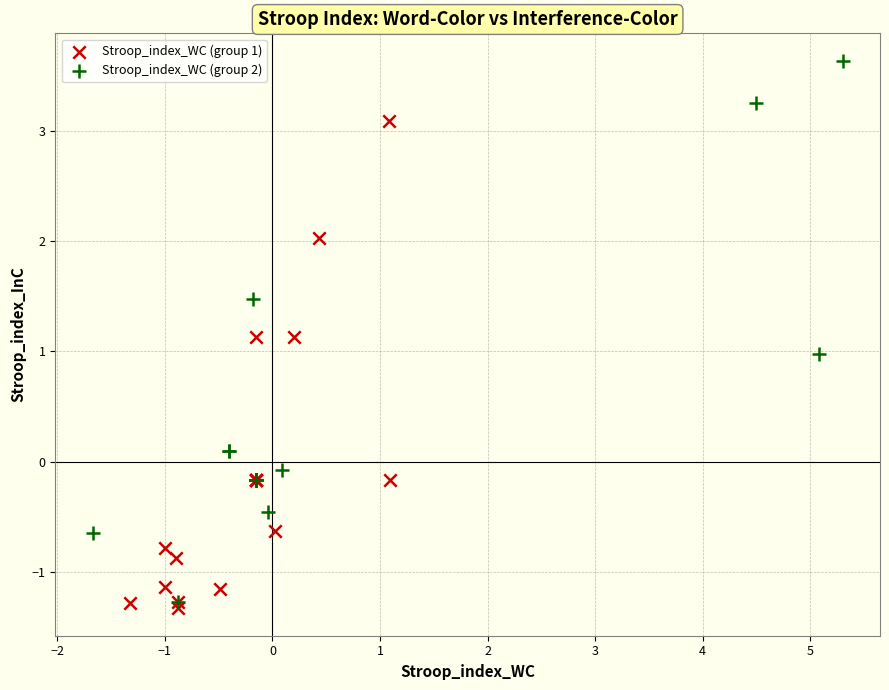

Which series contains the highest Y value?

Stroop_index_WC (group 2)